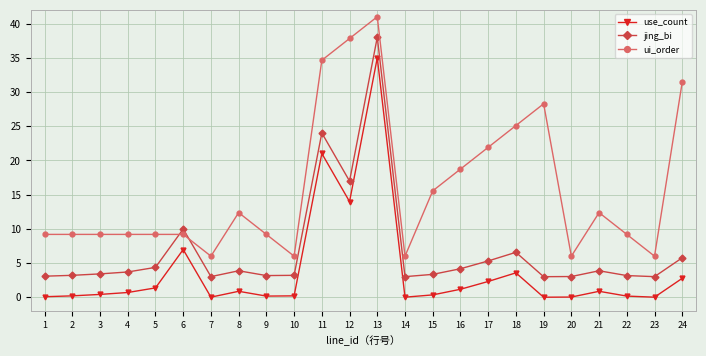

True or false: ui_order has a value of 2.9 at 2.

False